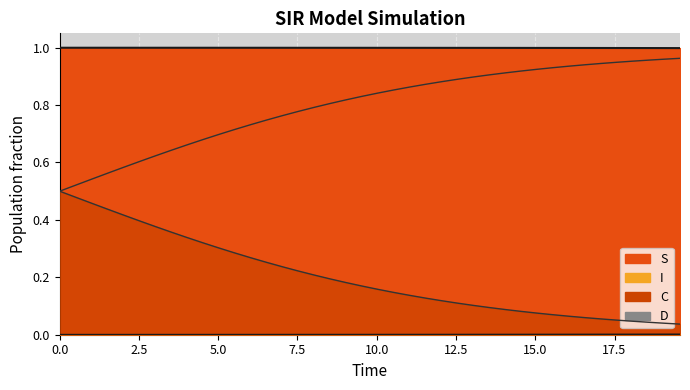

What are all the series names shown in the legend?

S, I, C, D